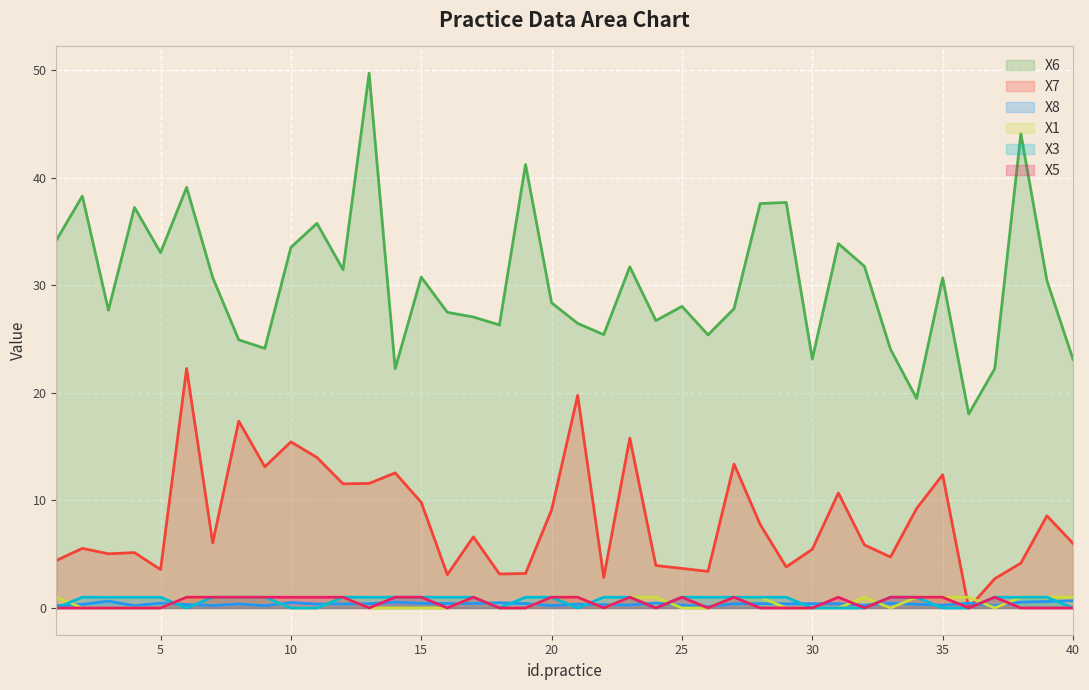

Which series has the widest spread of values?

X6